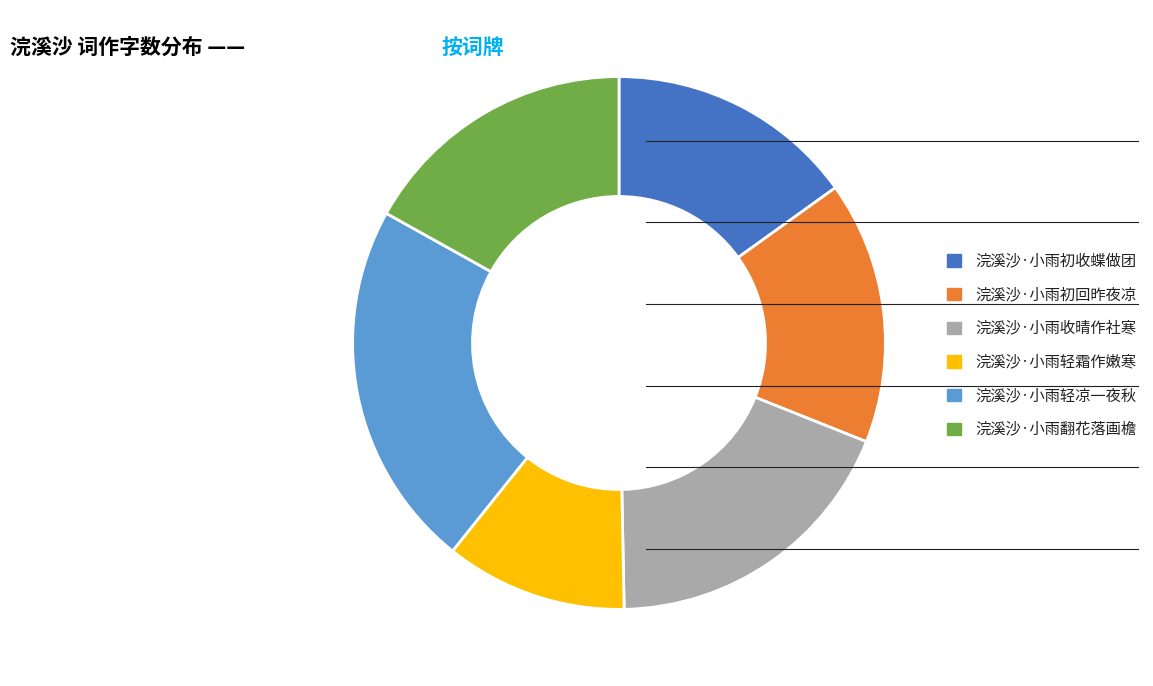

Which has a higher value, 浣溪沙·小雨翻花落画檐 or 浣溪沙·小雨轻霜作嫩寒?

浣溪沙·小雨翻花落画檐